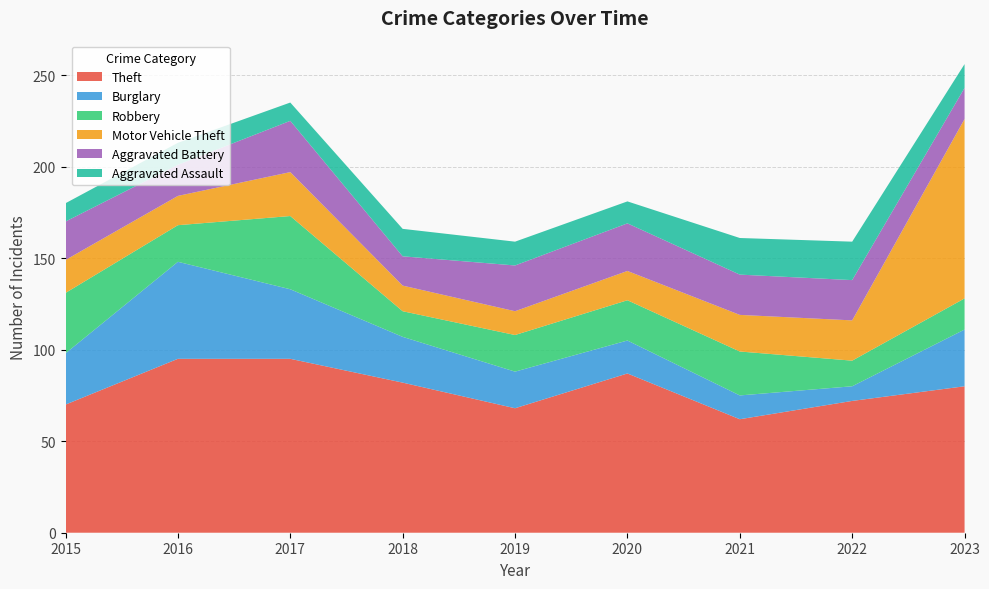

Reading left to right, list all the values displayed in this chart.

Theft: 2015=70	2016=95	2017=95	2018=82	2019=68	2020=87	2021=62	2022=72	2023=80
Burglary: 2015=28	2016=53	2017=38	2018=25	2019=20	2020=18	2021=13	2022=8	2023=31
Robbery: 2015=33	2016=20	2017=40	2018=14	2019=20	2020=22	2021=24	2022=14	2023=17
Motor Vehicle Theft: 2015=18	2016=16	2017=24	2018=14	2019=13	2020=16	2021=20	2022=22	2023=98
Aggravated Battery: 2015=21	2016=17	2017=28	2018=16	2019=25	2020=26	2021=22	2022=22	2023=17
Aggravated Assault: 2015=10	2016=12	2017=10	2018=15	2019=13	2020=12	2021=20	2022=21	2023=13